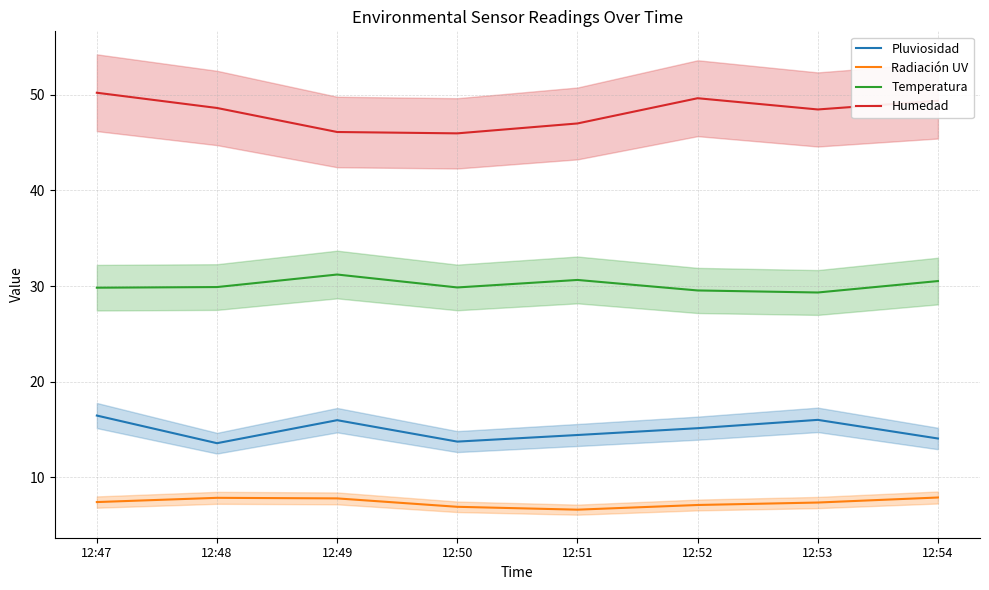

Is the value of Temperatura at 12:53 greater than the value of Humedad at 12:54?

No